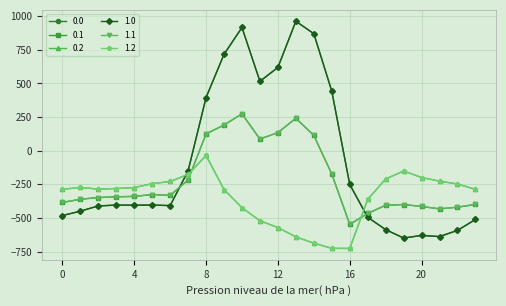

List the series in order of their peak value, highest first.

0.0, 1.0, 0.1, 1.1, 0.2, 1.2